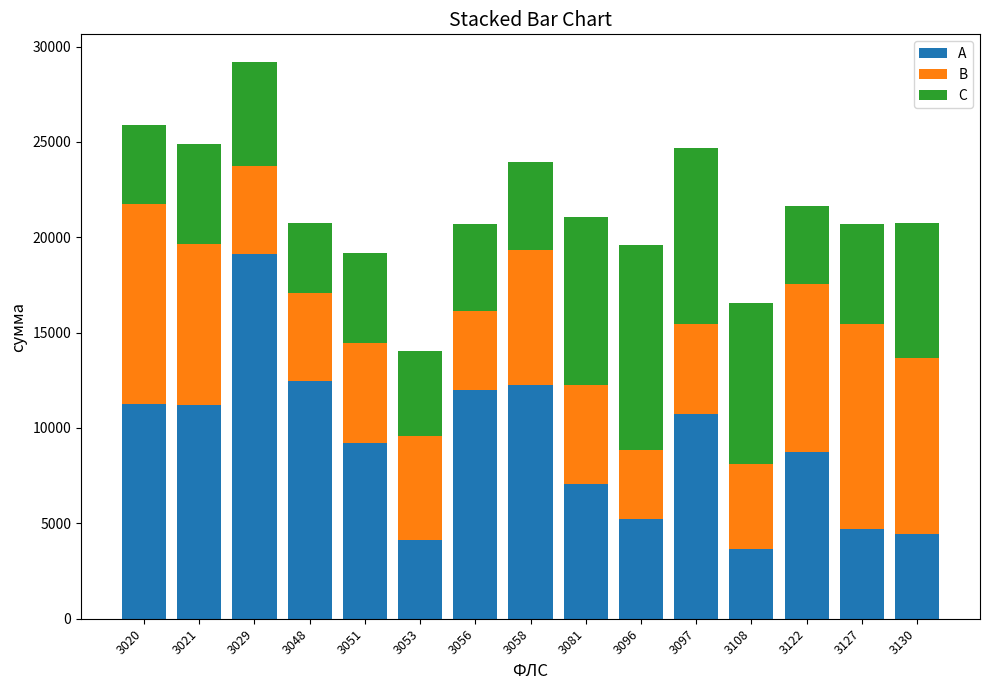

At which label does A first exceed 9230?

3020